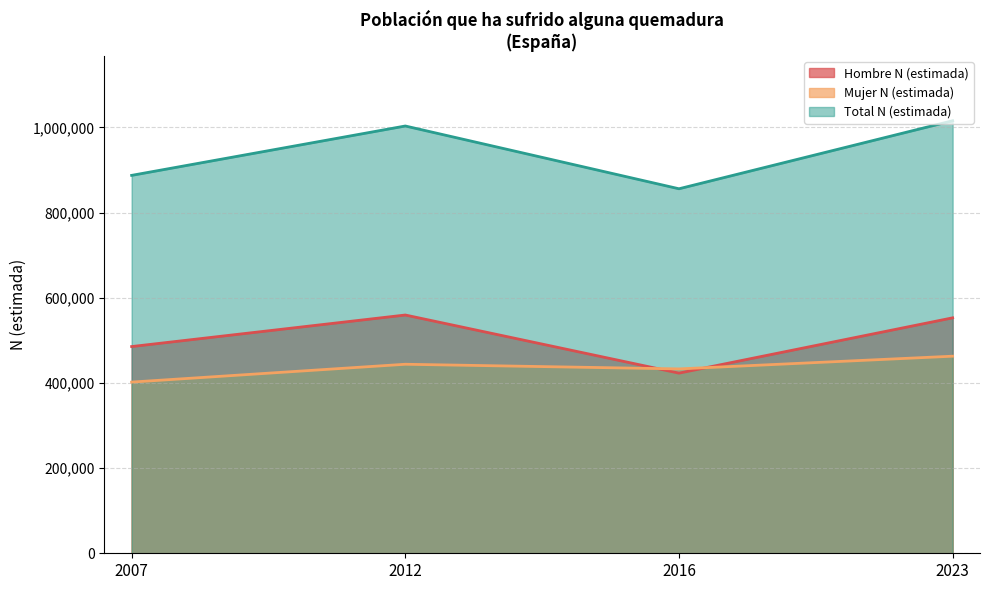

Does the chart have visible grid lines?

Yes